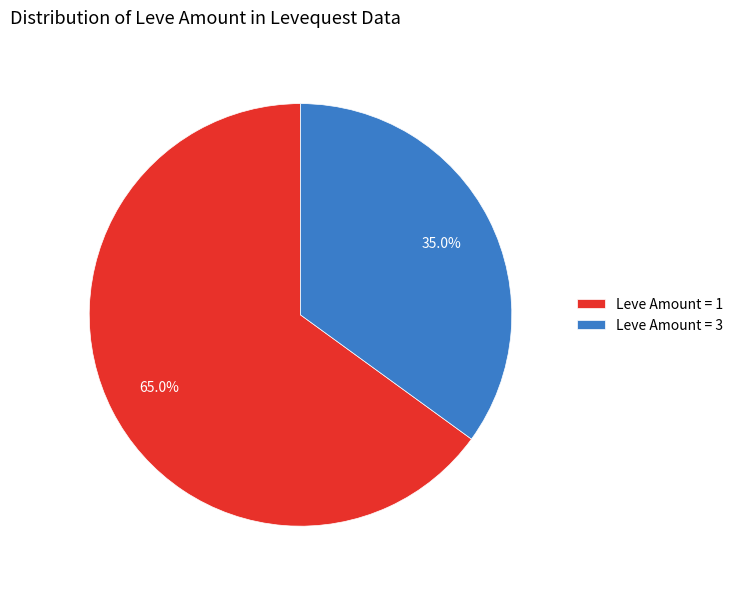

Is there any slice that represents more than half of the pie?

Yes